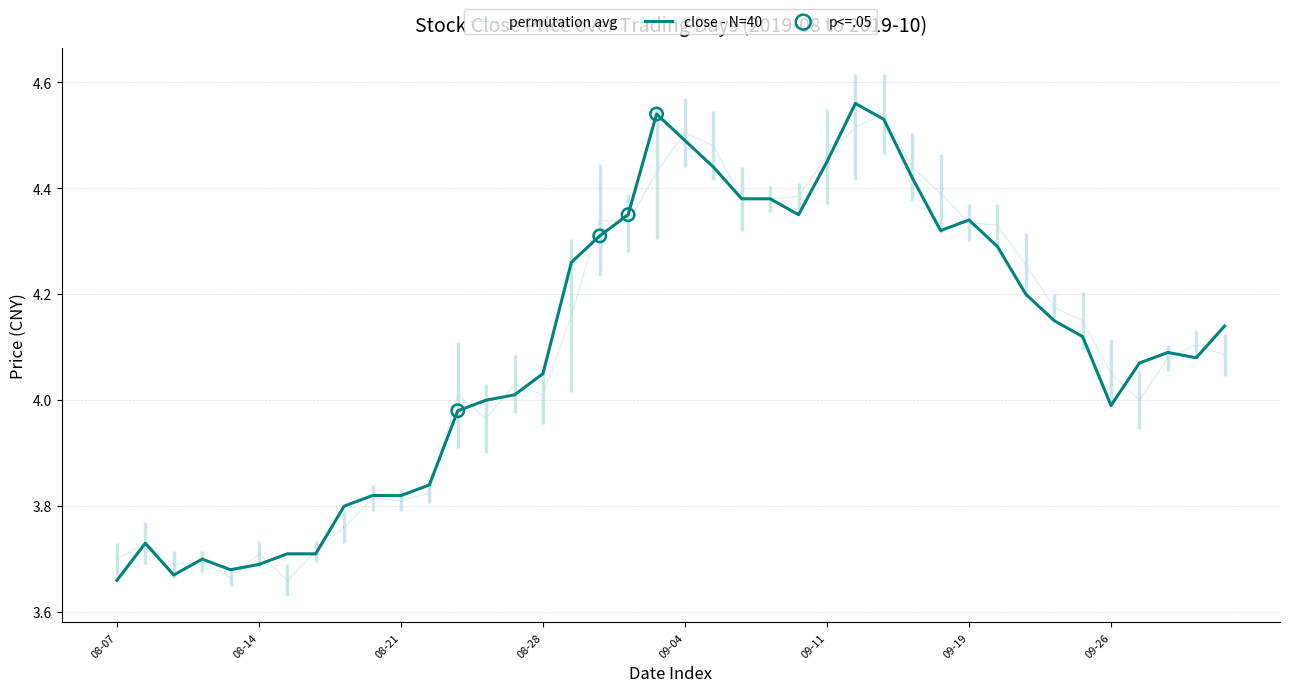

What is the total value across all series at 2019-09-25?

8.3